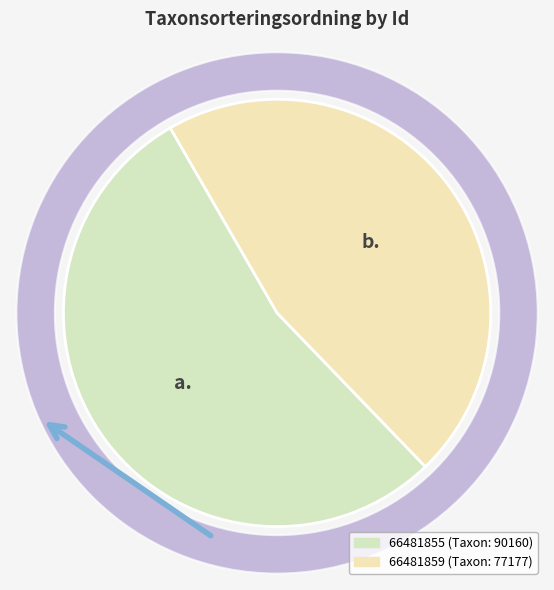

The 66481859 slice represents 58% of the pie. True or false?

False